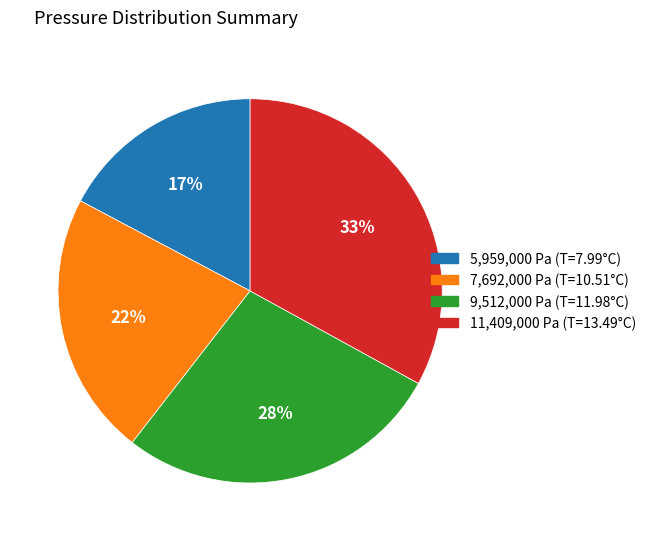

To the nearest percent, what is the average slice percentage?

25%